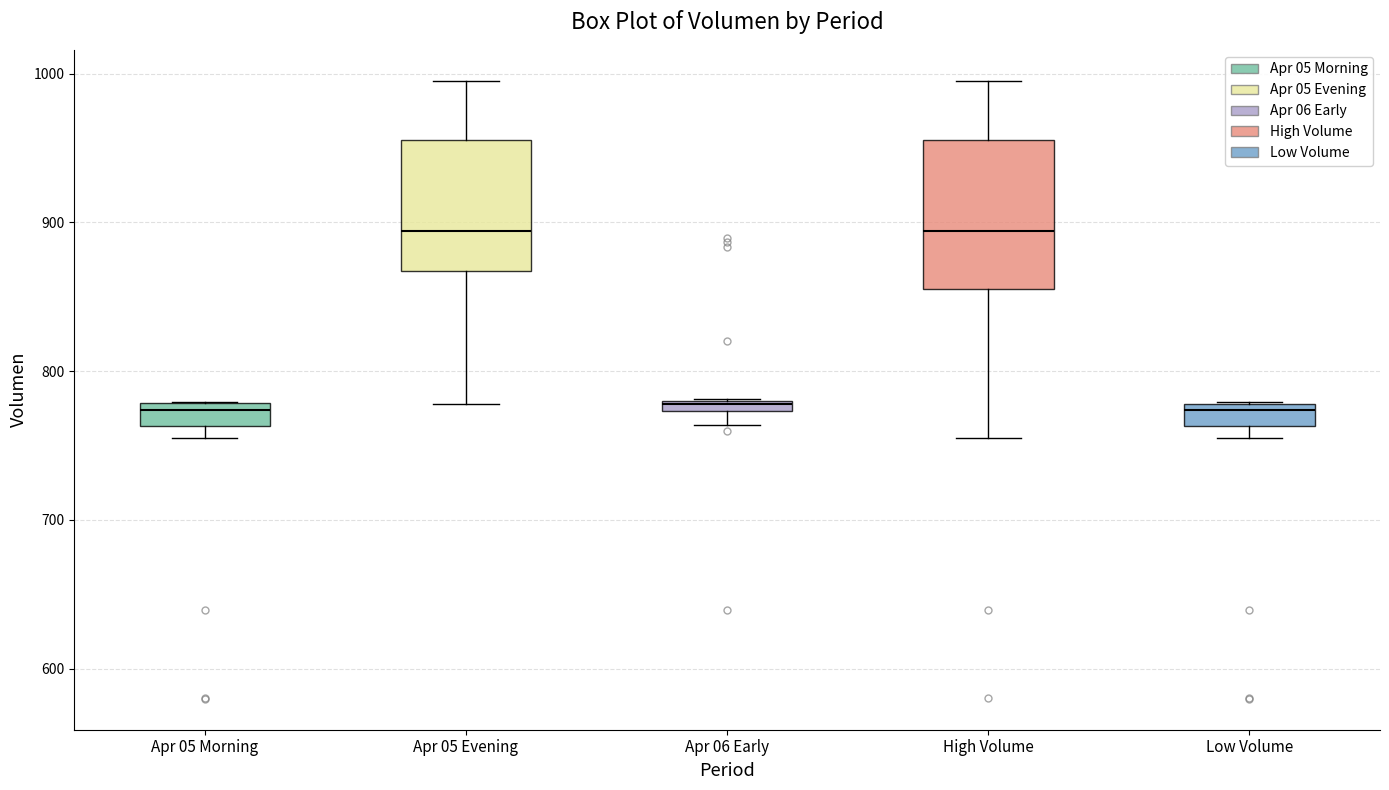

Comparing the boxes themselves (not the whiskers), which one is the tallest?

High Volume